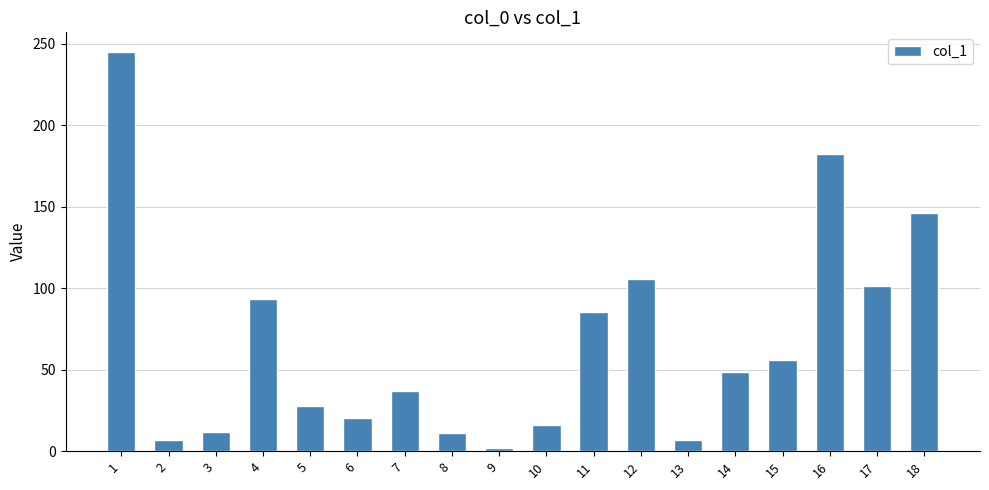

What is the difference between the second highest and minimum values?

180.4